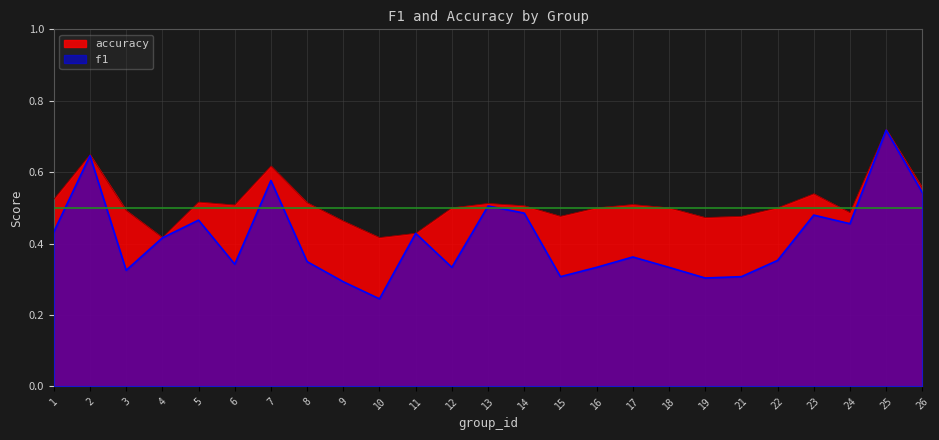

Which has a higher value, 15 or 19?

15